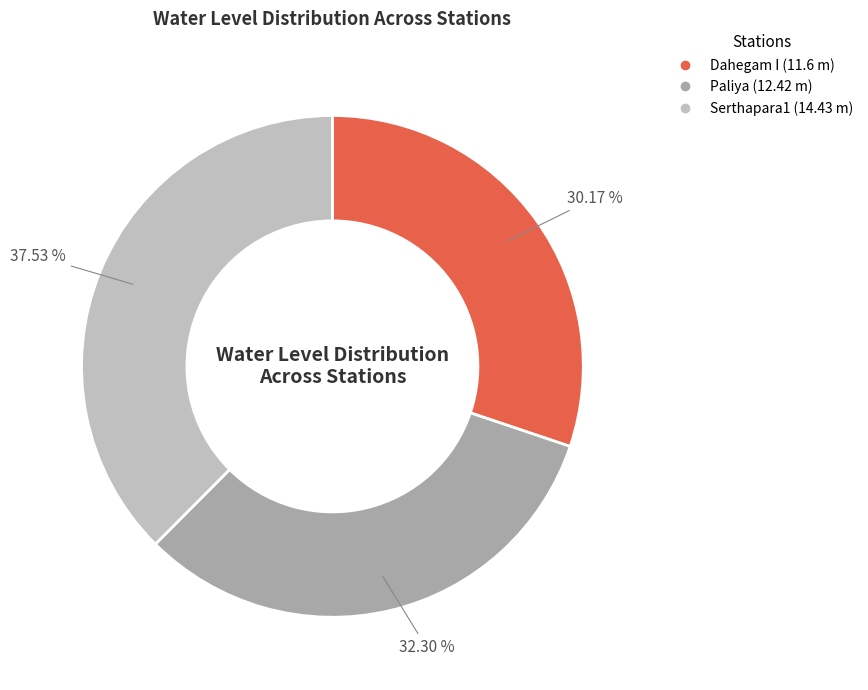

What percentage is the Dahegam I slice, to the nearest percent?

30%